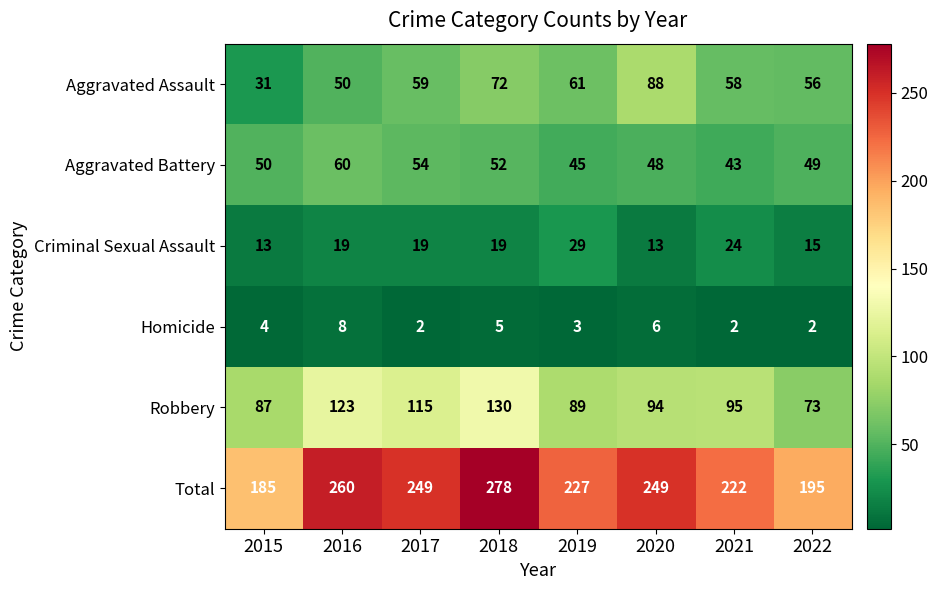

How many categories are shown in the chart?

8